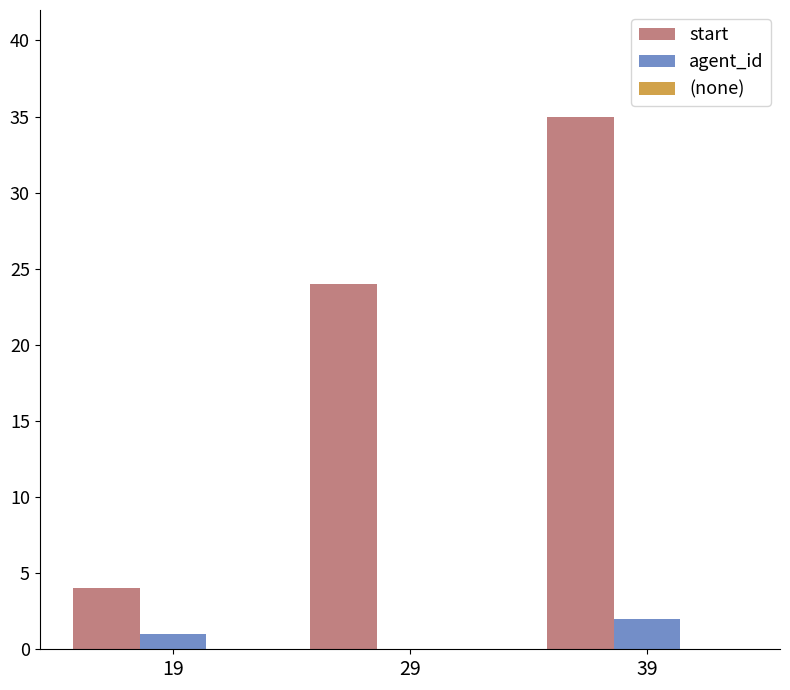

At which label does agent_id reach its peak?

39